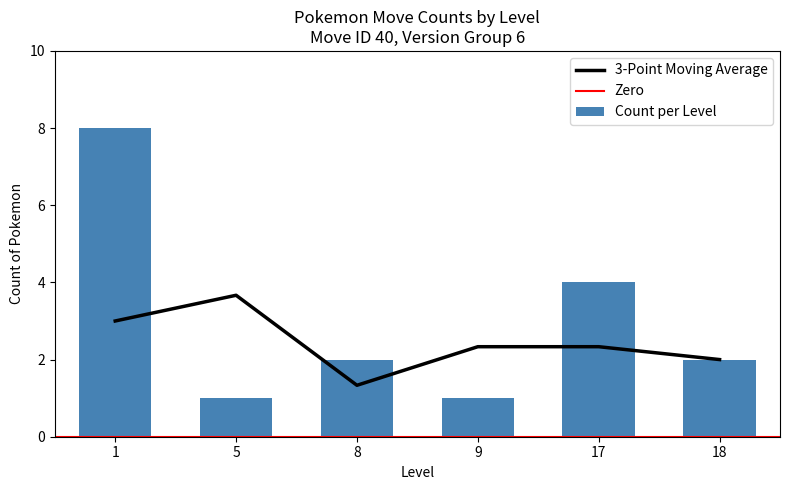

The value of 3-Point Moving Average at 5 is 3.7. True or false?

True